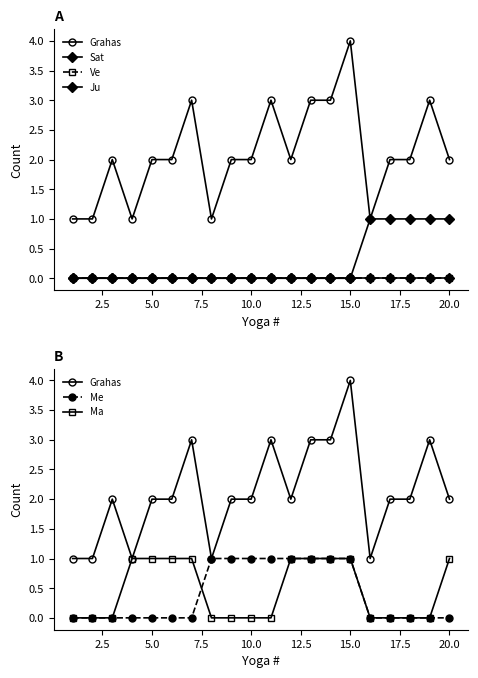

Rank the series at 12.5 from lowest to highest value.

Sat, Ve, Ju, Me, Ma, Grahas